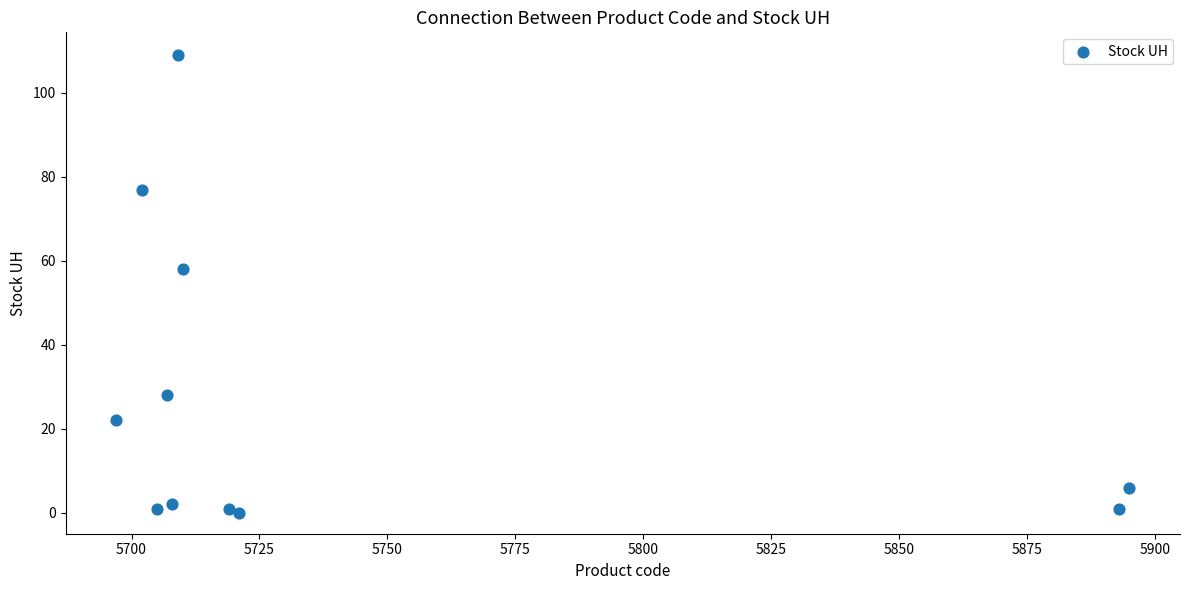

What Y value in the scatter plot is closest to 54?

58